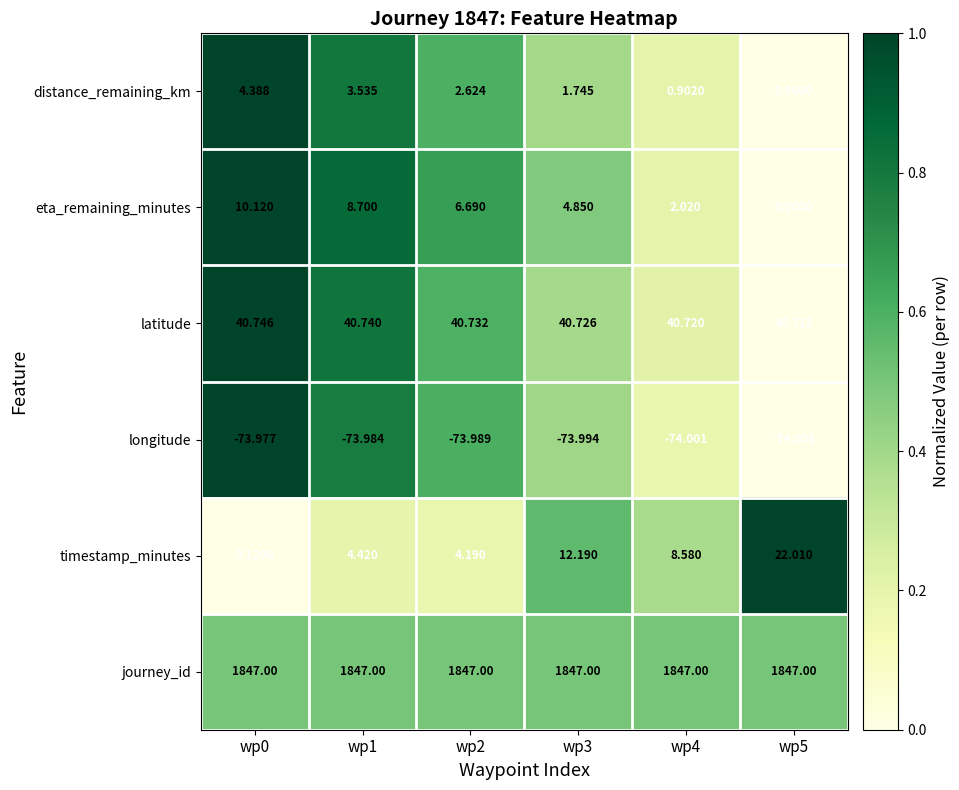

Rank the series by their maximum value, from highest to lowest.

journey_id, latitude, timestamp_minutes, eta_remaining_minutes, distance_remaining_km, longitude